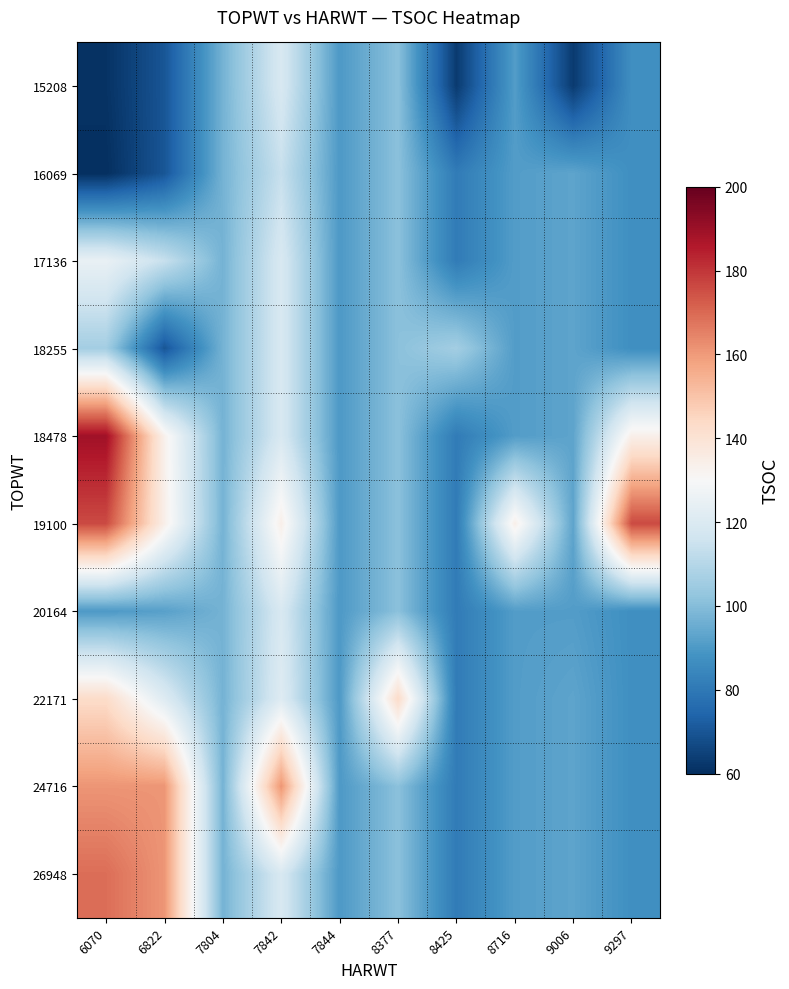

Which has a higher value, 7844 or 8377?

8377